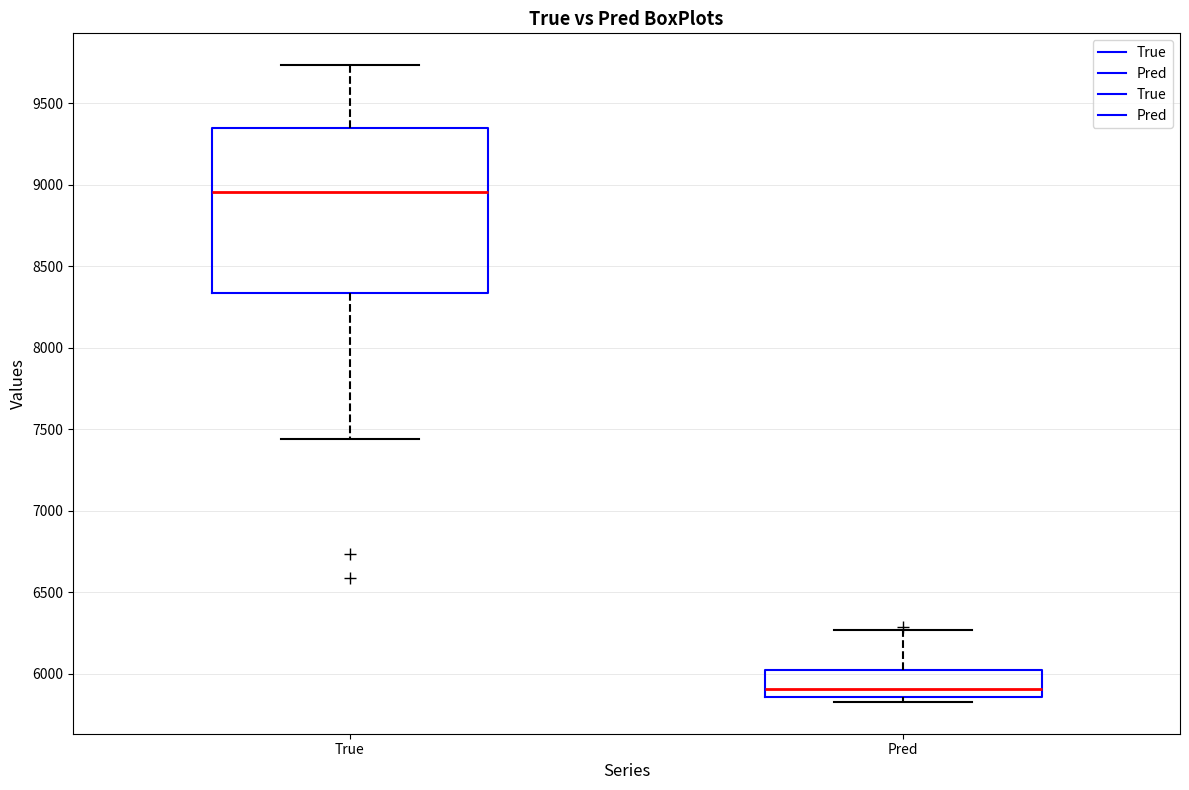

Which box's median line is the highest?

True